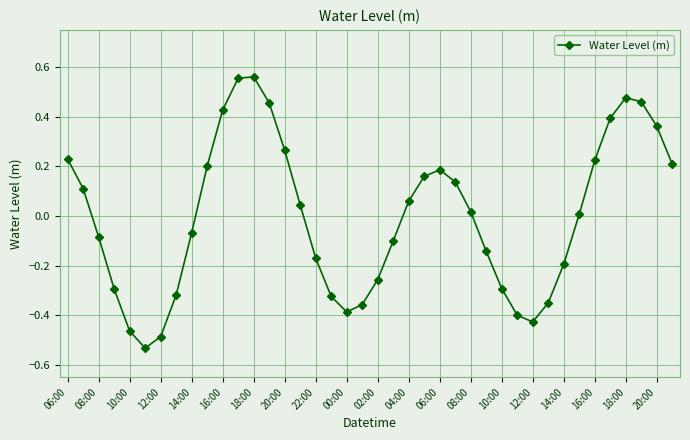

True or false: the data has more than 1 interior local peaks.

True